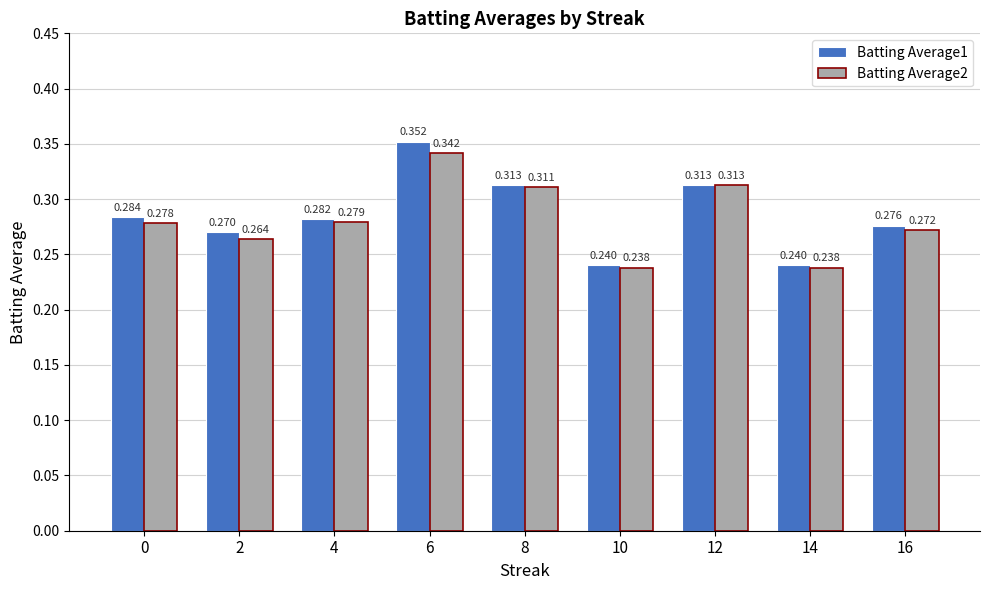

How many series are shown in this chart?

2